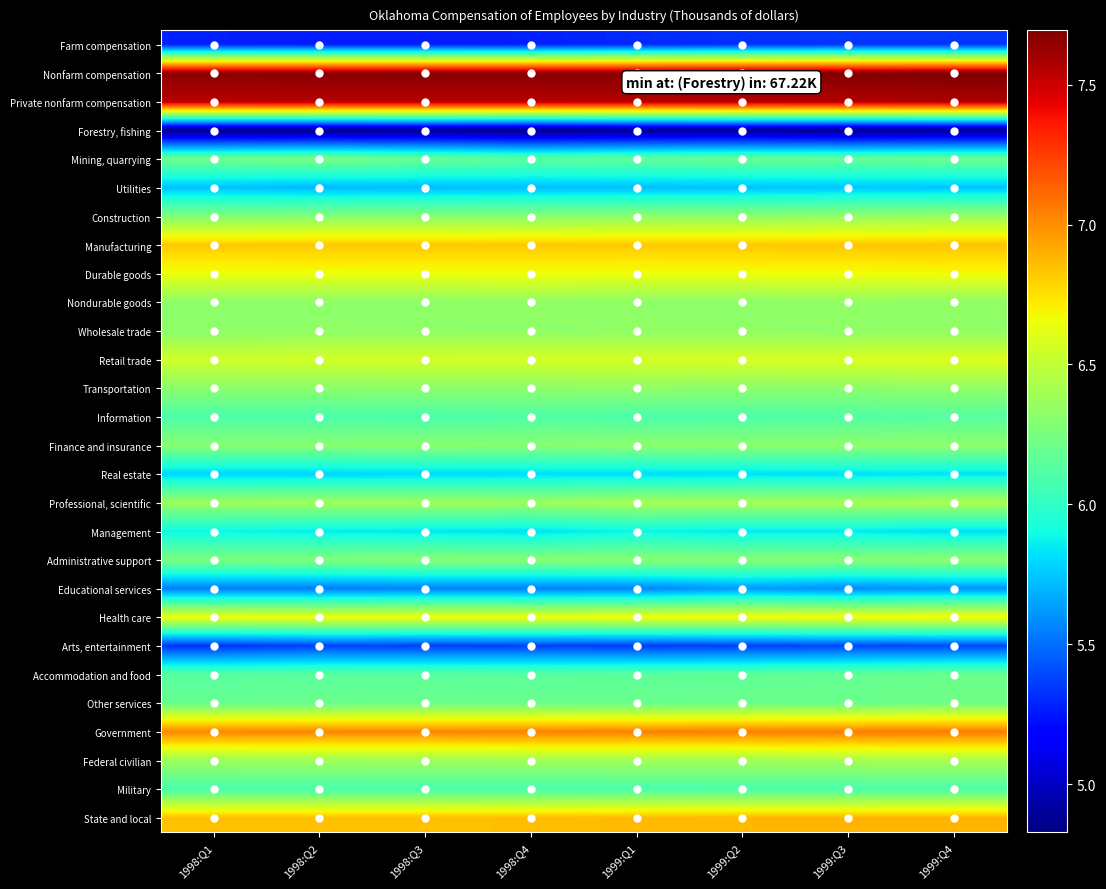

Reading left to right, what are all the values shown in this chart?

Farm compensation: 1998:Q1=5.3	1998:Q2=5.3	1998:Q3=5.3	1998:Q4=5.3	1999:Q1=5.3	1999:Q2=5.3	1999:Q3=5.3	1999:Q4=5.3
Nonfarm compensation: 1998:Q1=7.7	1998:Q2=7.7	1998:Q3=7.7	1998:Q4=7.7	1999:Q1=7.7	1999:Q2=7.7	1999:Q3=7.7	1999:Q4=7.7
Private nonfarm compensation: 1998:Q1=7.5	1998:Q2=7.6	1998:Q3=7.6	1998:Q4=7.6	1999:Q1=7.6	1999:Q2=7.6	1999:Q3=7.6	1999:Q4=7.6
Forestry, fishing: 1998:Q1=4.8	1998:Q2=4.8	1998:Q3=4.9	1998:Q4=4.8	1999:Q1=4.9	1999:Q2=4.9	1999:Q3=4.9	1999:Q4=4.9
Mining, quarrying: 1998:Q1=6.2	1998:Q2=6.3	1998:Q3=6.2	1998:Q4=6.2	1999:Q1=6.2	1999:Q2=6.2	1999:Q3=6.2	1999:Q4=6.2
Utilities: 1998:Q1=5.7	1998:Q2=5.7	1998:Q3=5.7	1998:Q4=5.7	1999:Q1=5.7	1999:Q2=5.7	1999:Q3=5.7	1999:Q4=5.7
Construction: 1998:Q1=6.3	1998:Q2=6.3	1998:Q3=6.3	1998:Q4=6.3	1999:Q1=6.3	1999:Q2=6.3	1999:Q3=6.3	1999:Q4=6.4
Manufacturing: 1998:Q1=6.8	1998:Q2=6.8	1998:Q3=6.8	1998:Q4=6.8	1999:Q1=6.8	1999:Q2=6.8	1999:Q3=6.8	1999:Q4=6.8
Durable goods: 1998:Q1=6.7	1998:Q2=6.7	1998:Q3=6.7	1998:Q4=6.7	1999:Q1=6.7	1999:Q2=6.7	1999:Q3=6.7	1999:Q4=6.7
Nondurable goods: 1998:Q1=6.3	1998:Q2=6.3	1998:Q3=6.3	1998:Q4=6.3	1999:Q1=6.3	1999:Q2=6.3	1999:Q3=6.3	1999:Q4=6.3
Wholesale trade: 1998:Q1=6.3	1998:Q2=6.3	1998:Q3=6.3	1998:Q4=6.3	1999:Q1=6.3	1999:Q2=6.3	1999:Q3=6.3	1999:Q4=6.3
Retail trade: 1998:Q1=6.6	1998:Q2=6.6	1998:Q3=6.6	1998:Q4=6.6	1999:Q1=6.6	1999:Q2=6.6	1999:Q3=6.6	1999:Q4=6.6
Transportation: 1998:Q1=6.3	1998:Q2=6.3	1998:Q3=6.3	1998:Q4=6.3	1999:Q1=6.3	1999:Q2=6.3	1999:Q3=6.3	1999:Q4=6.3
Information: 1998:Q1=6.1	1998:Q2=6.1	1998:Q3=6.1	1998:Q4=6.1	1999:Q1=6.1	1999:Q2=6.1	1999:Q3=6.1	1999:Q4=6.1
Finance and insurance: 1998:Q1=6.3	1998:Q2=6.3	1998:Q3=6.3	1998:Q4=6.3	1999:Q1=6.3	1999:Q2=6.3	1999:Q3=6.3	1999:Q4=6.3
Real estate: 1998:Q1=5.8	1998:Q2=5.8	1998:Q3=5.8	1998:Q4=5.8	1999:Q1=5.8	1999:Q2=5.8	1999:Q3=5.8	1999:Q4=5.8
Professional, scientific: 1998:Q1=6.4	1998:Q2=6.4	1998:Q3=6.4	1998:Q4=6.4	1999:Q1=6.4	1999:Q2=6.4	1999:Q3=6.4	1999:Q4=6.4
Management: 1998:Q1=5.9	1998:Q2=5.9	1998:Q3=5.8	1998:Q4=5.8	1999:Q1=5.9	1999:Q2=5.8	1999:Q3=5.8	1999:Q4=5.8
Administrative support: 1998:Q1=6.3	1998:Q2=6.3	1998:Q3=6.3	1998:Q4=6.3	1999:Q1=6.3	1999:Q2=6.3	1999:Q3=6.3	1999:Q4=6.3
Educational services: 1998:Q1=5.5	1998:Q2=5.5	1998:Q3=5.6	1998:Q4=5.5	1999:Q1=5.6	1999:Q2=5.6	1999:Q3=5.6	1999:Q4=5.6
Health care: 1998:Q1=6.7	1998:Q2=6.7	1998:Q3=6.7	1998:Q4=6.7	1999:Q1=6.7	1999:Q2=6.7	1999:Q3=6.7	1999:Q4=6.7
Arts, entertainment: 1998:Q1=5.3	1998:Q2=5.4	1998:Q3=5.4	1998:Q4=5.4	1999:Q1=5.4	1999:Q2=5.4	1999:Q3=5.4	1999:Q4=5.4
Accommodation and food: 1998:Q1=6.1	1998:Q2=6.1	1998:Q3=6.1	1998:Q4=6.1	1999:Q1=6.2	1999:Q2=6.2	1999:Q3=6.2	1999:Q4=6.2
Other services: 1998:Q1=6.2	1998:Q2=6.2	1998:Q3=6.2	1998:Q4=6.2	1999:Q1=6.2	1999:Q2=6.2	1999:Q3=6.2	1999:Q4=6.2
Government: 1998:Q1=7.0	1998:Q2=7.0	1998:Q3=7.0	1998:Q4=7.0	1999:Q1=7.0	1999:Q2=7.0	1999:Q3=7.1	1999:Q4=7.1
Federal civilian: 1998:Q1=6.4	1998:Q2=6.4	1998:Q3=6.4	1998:Q4=6.4	1999:Q1=6.4	1999:Q2=6.4	1999:Q3=6.4	1999:Q4=6.4
Military: 1998:Q1=6.1	1998:Q2=6.1	1998:Q3=6.1	1998:Q4=6.1	1999:Q1=6.1	1999:Q2=6.1	1999:Q3=6.1	1999:Q4=6.1
State and local: 1998:Q1=6.8	1998:Q2=6.8	1998:Q3=6.8	1998:Q4=6.9	1999:Q1=6.9	1999:Q2=6.9	1999:Q3=6.9	1999:Q4=6.9